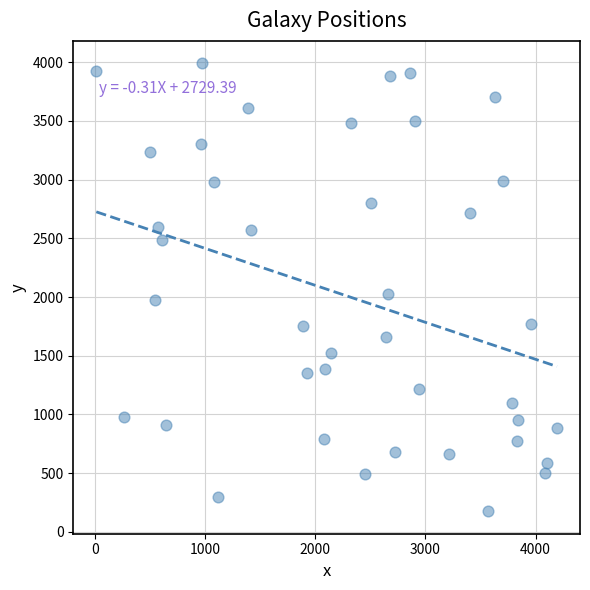

What Y value in the scatter plot is closest to 2082?

2022.0